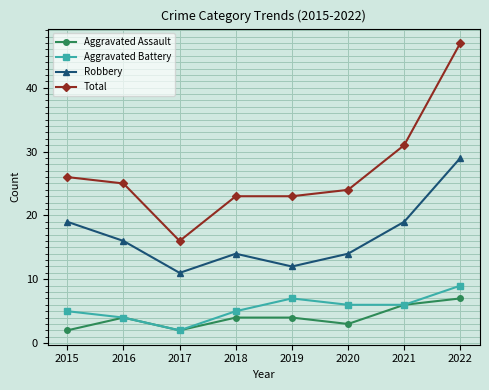

Which series has the widest spread of values?

Total